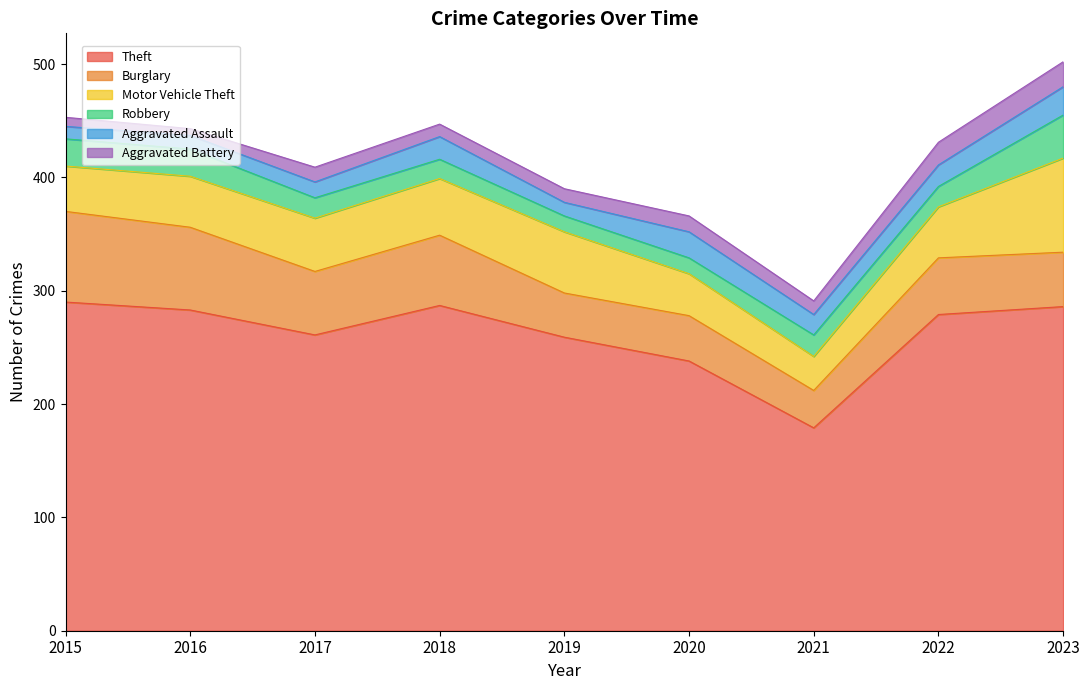

Where does the Robbery series first go above 18?

2015